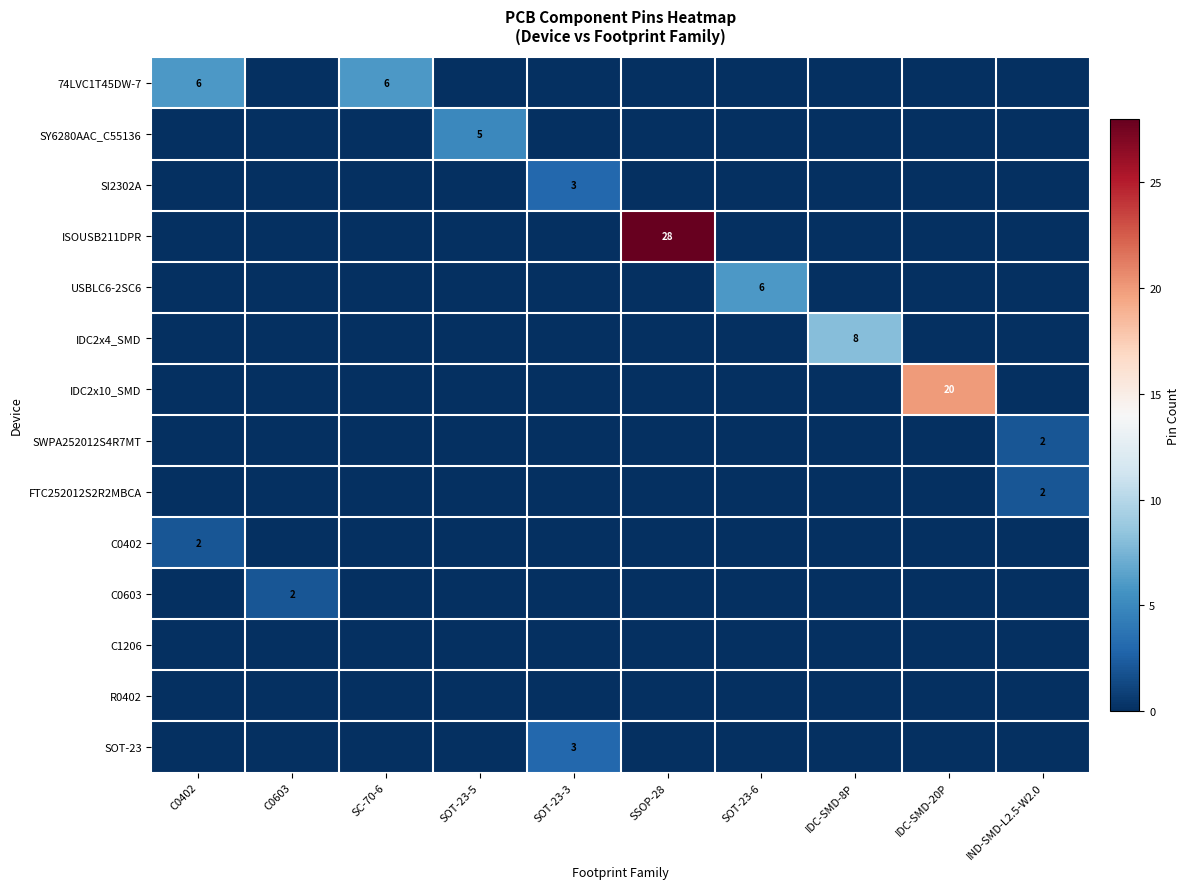

Which series has the largest total across all categories?

ISOUSB211DPR